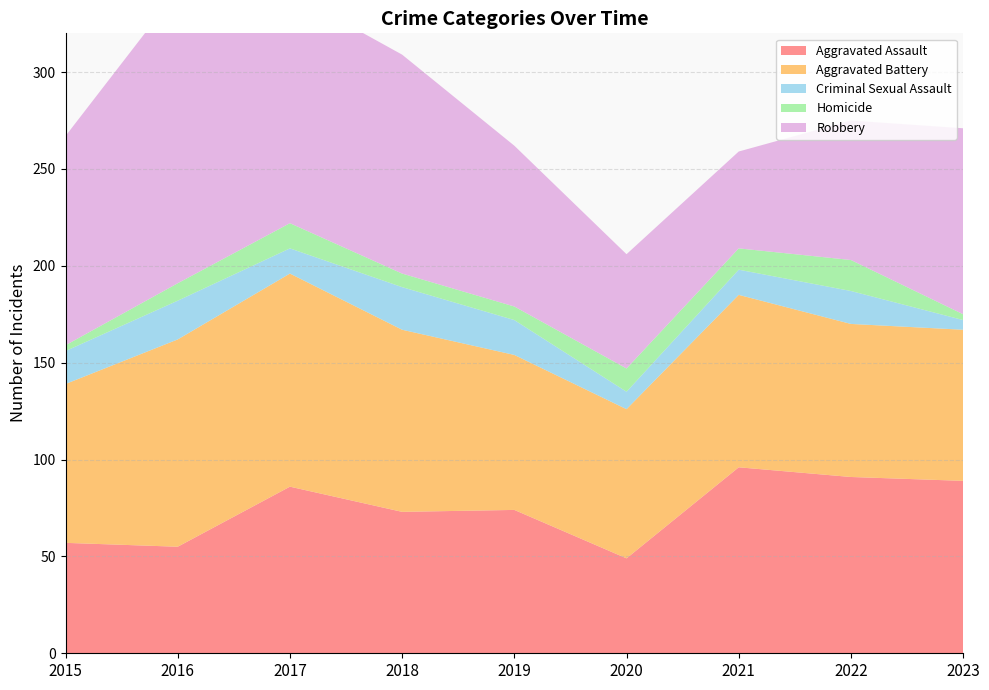

Reading left to right, transcribe all the data shown in this chart.

Aggravated Assault: 2015=57	2016=55	2017=86	2018=73	2019=74	2020=49	2021=96	2022=91	2023=89
Aggravated Battery: 2015=82	2016=107	2017=110	2018=94	2019=80	2020=77	2021=89	2022=79	2023=78
Criminal Sexual Assault: 2015=17	2016=20	2017=13	2018=22	2019=18	2020=9	2021=13	2022=17	2023=5
Homicide: 2015=3	2016=9	2017=13	2018=7	2019=7	2020=12	2021=11	2022=16	2023=3
Robbery: 2015=108	2016=151	2017=119	2018=113	2019=83	2020=59	2021=50	2022=72	2023=96